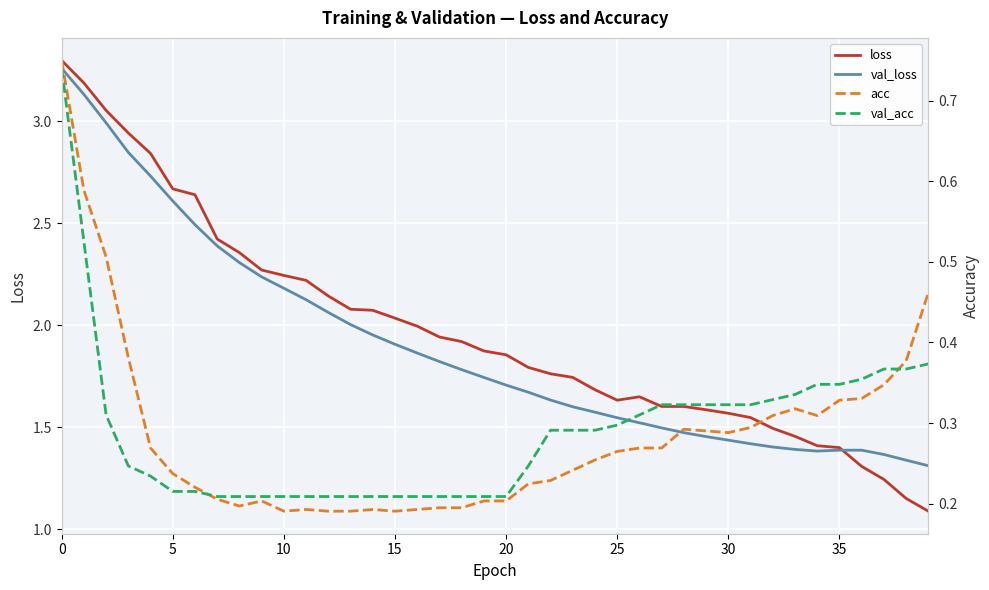

Between 9 and 38, which is larger?

9